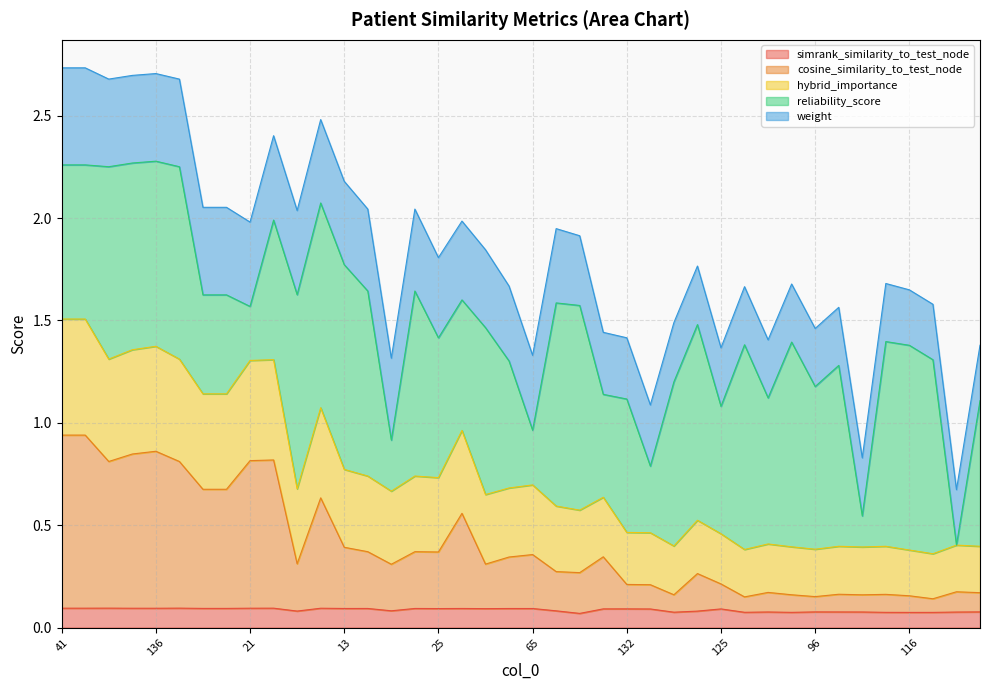

The value of simrank_similarity_to_test_node at 136 is 0.0. True or false?

False